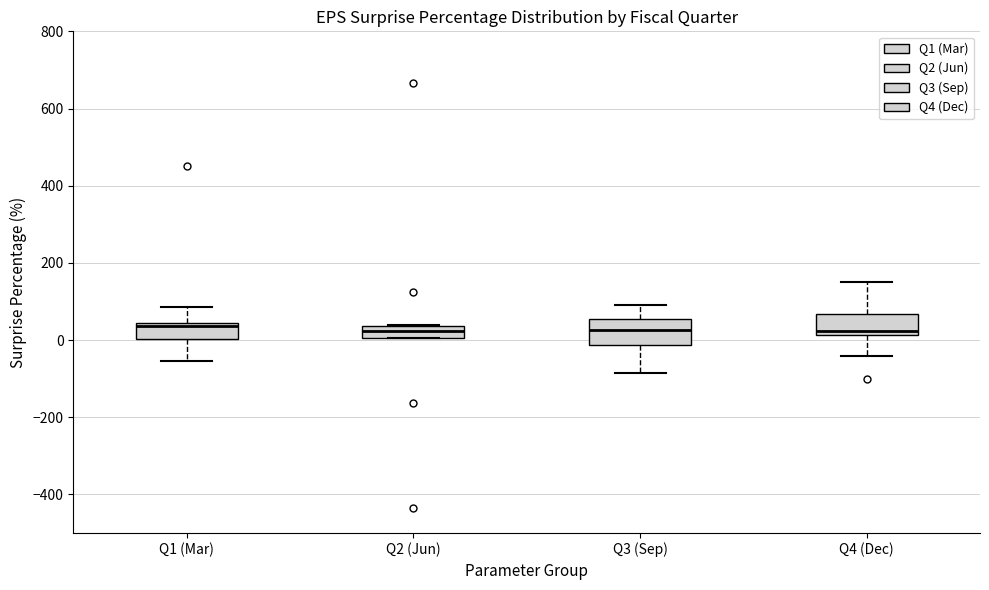

Reading left to right, transcribe this box plot: for each box, give where its median line is, the range the box spans, and where its two whiskers end, as read against the y-axis. The values are not printed on the chart, so give them approximately, as read against the axis.

Q1 (Mar): median 40 (just below the box's upper edge), box 0 to 40, whiskers -60 to 80
Q2 (Jun): median 20, box 0 to 40, whiskers 0 to 40
Q3 (Sep): median 20, box -20 to 60, whiskers -80 to 100
Q4 (Dec): median 20 (just above the box's lower edge), box 20 to 60, whiskers -40 to 160